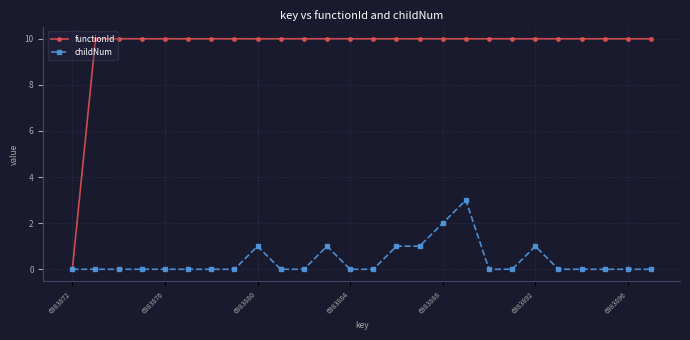

What is the greatest value displayed?

10.0